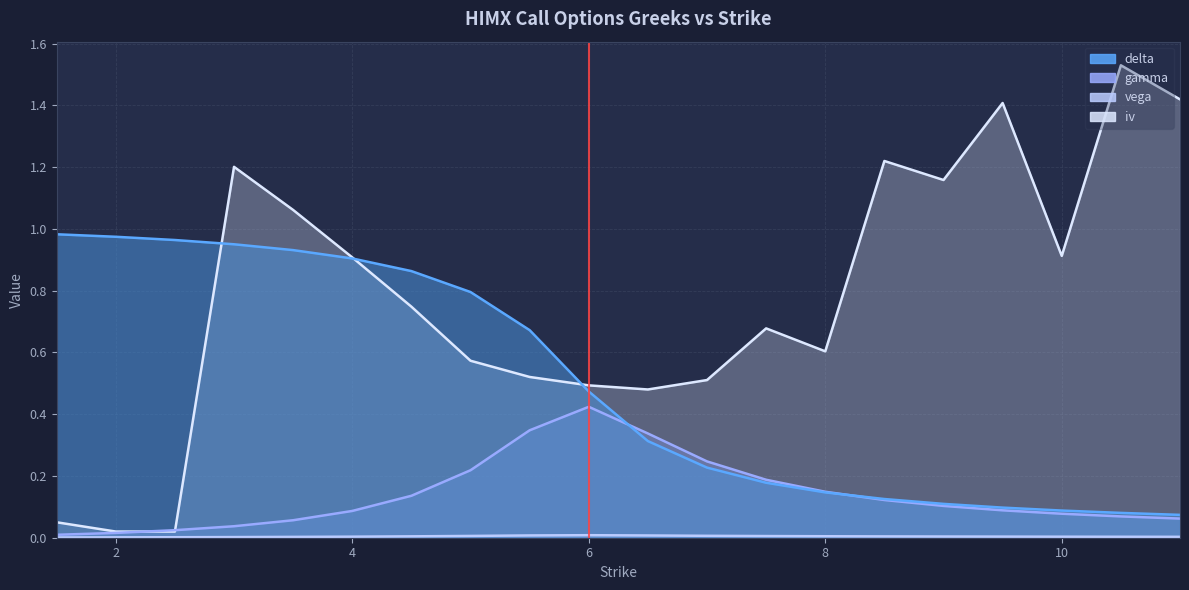

At how many categories does at least one series exceed 0?

20